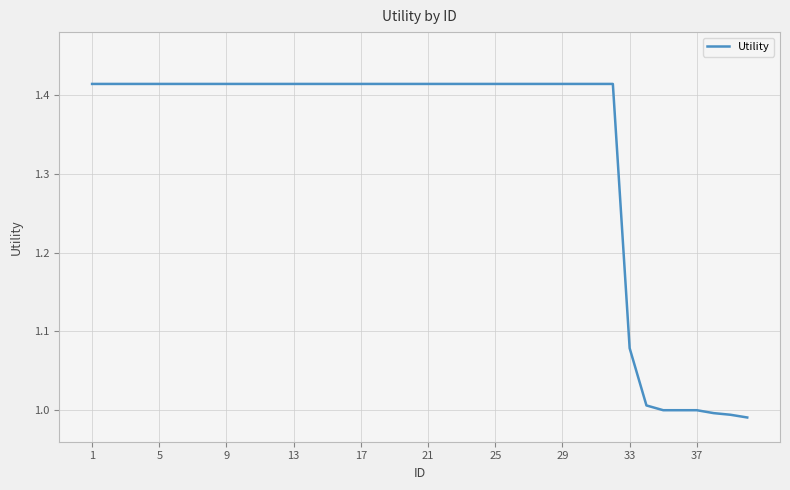

What is the minimum value shown in the chart?

1.0